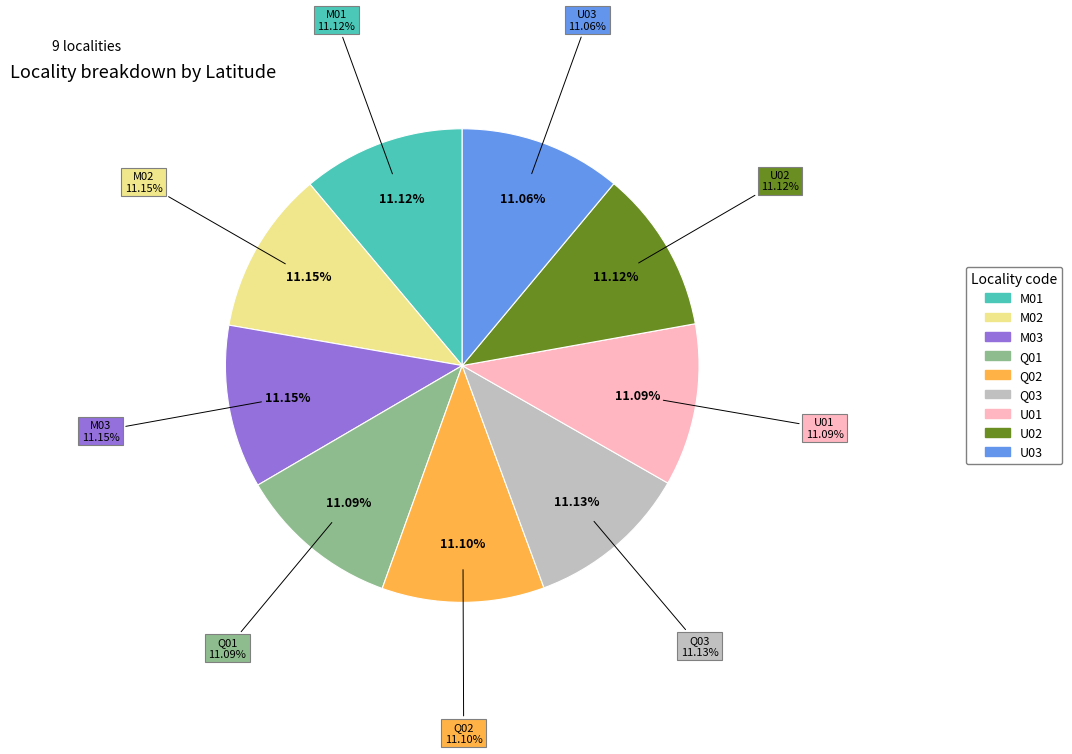

Is Q03 the majority of the pie?

No